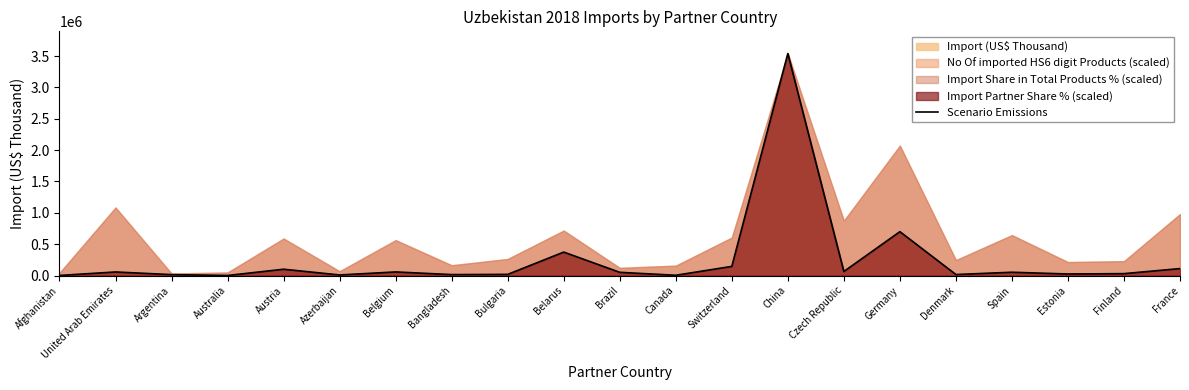

What is the difference between the second highest and second lowest values?

698239.5